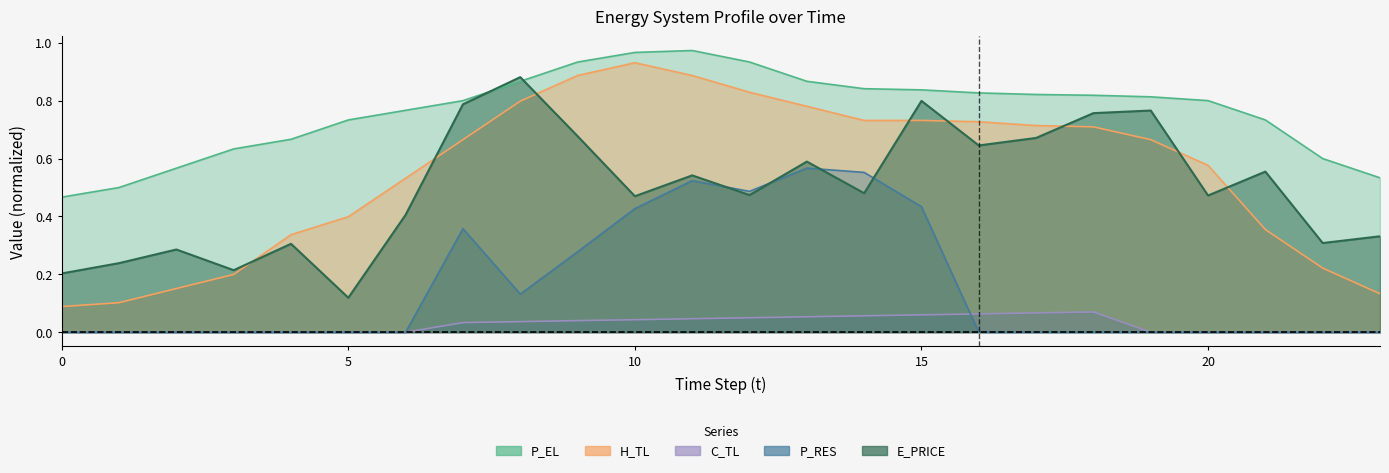

List the series in order of their peak value, highest first.

P_EL, H_TL, E_PRICE, P_RES, C_TL